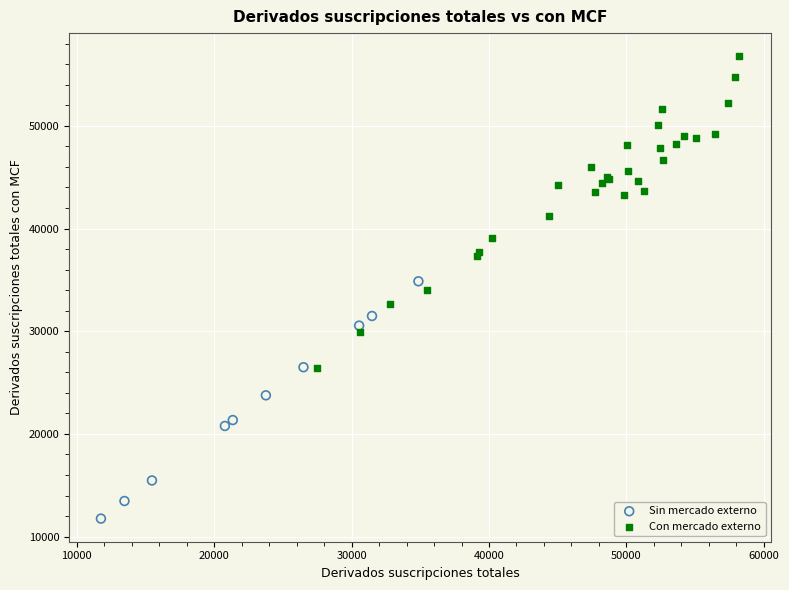

Which series contains the highest Y value?

Con mercado externo